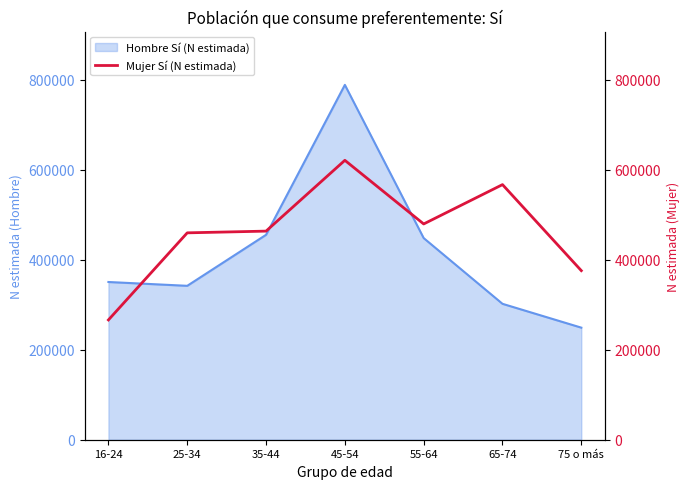

Reading left to right, transcribe all the data shown in this chart.

16-24=266304	25-34=459897	35-44=463729	45-54=621135	55-64=479638	65-74=567102	75 o más=375850